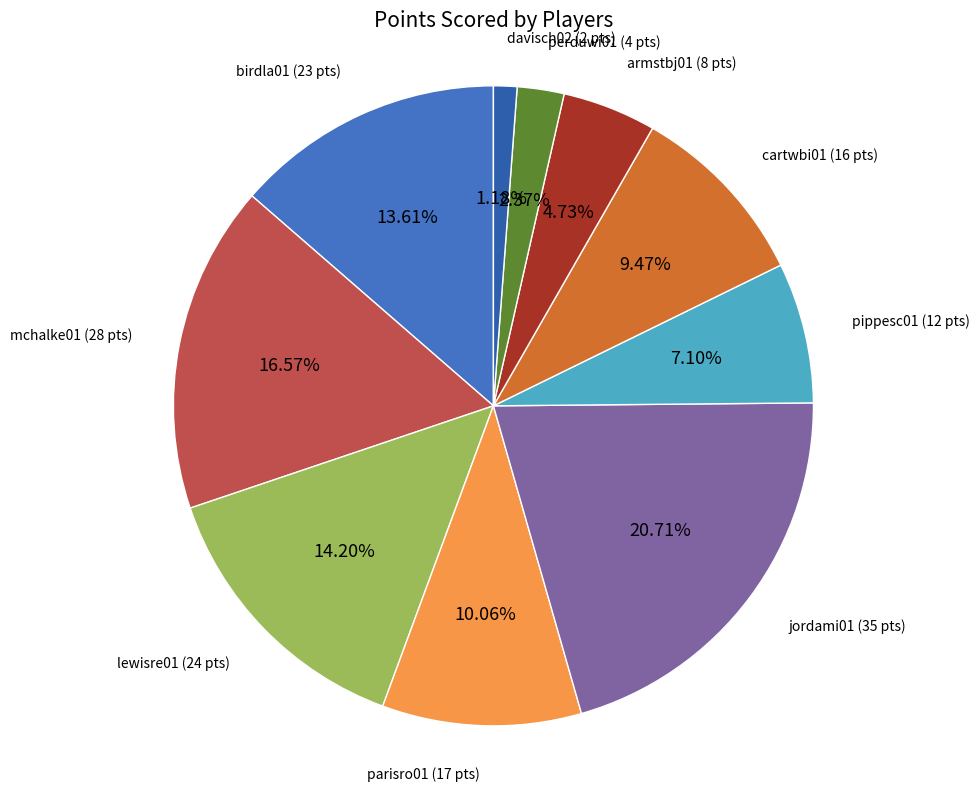

Count the number of slices in the pie.

10